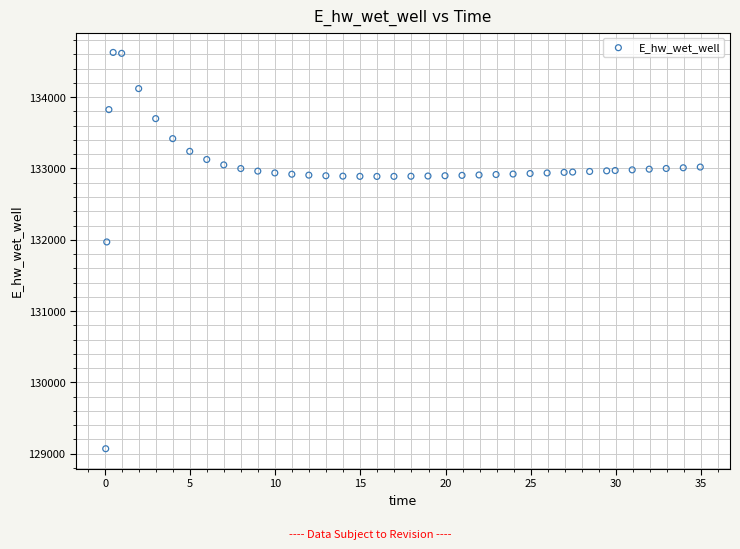

What is the range of Y values (max minus min)?

5557.4